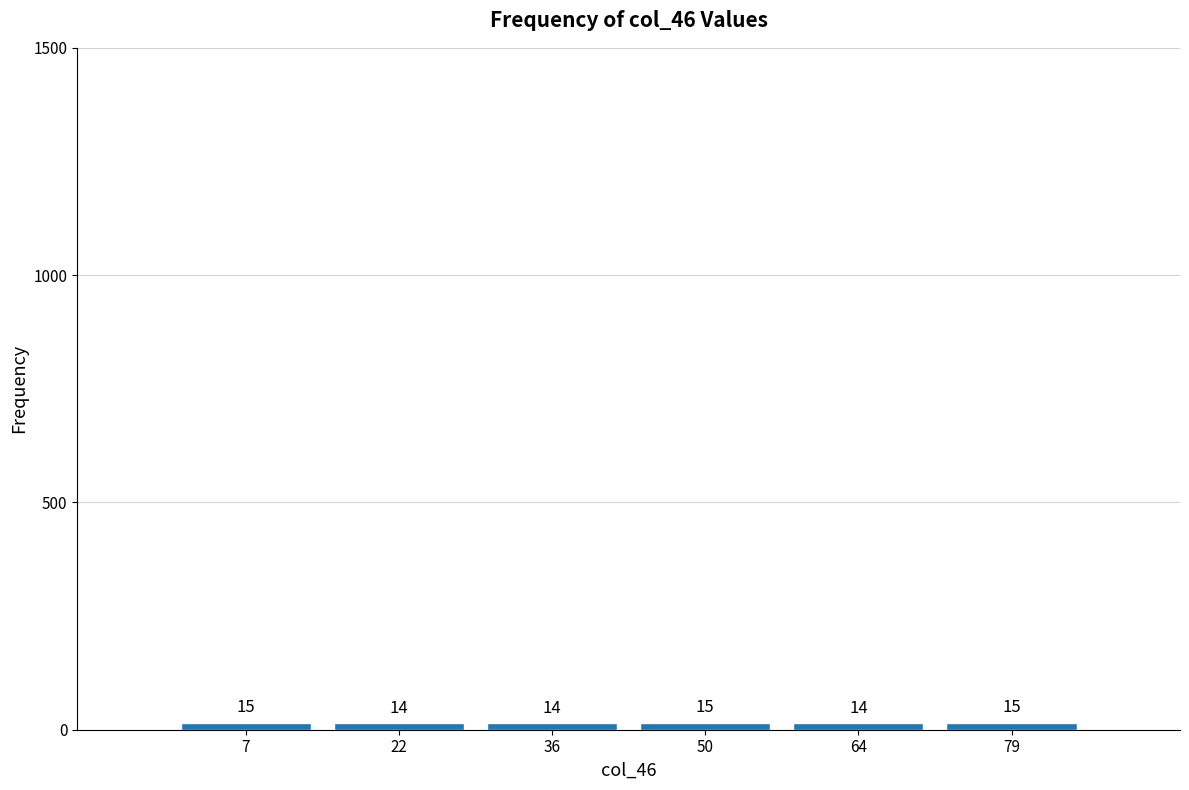

What is the height of the bar covering 28 to 44 on the x-axis? The bar edges are not printed on the chart, so give them approximately, as read against the axis.

14